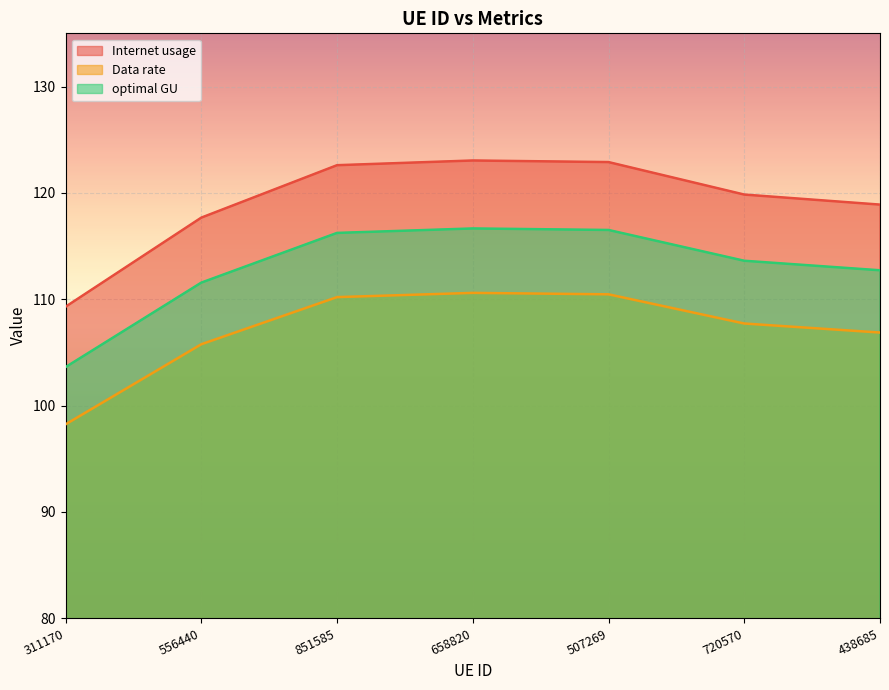

Which series changed the most between 851585 and 658820?

Internet usage